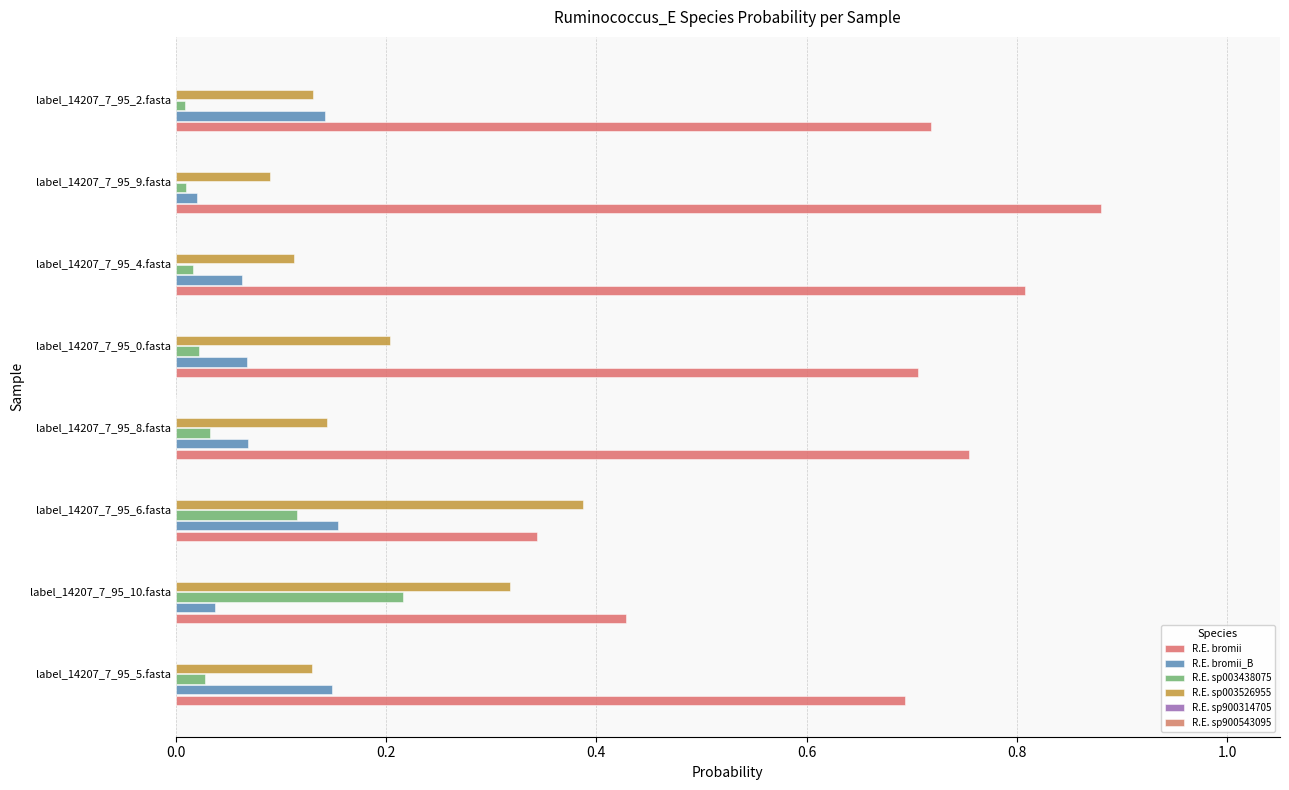

How many distinct data groups are displayed?

6